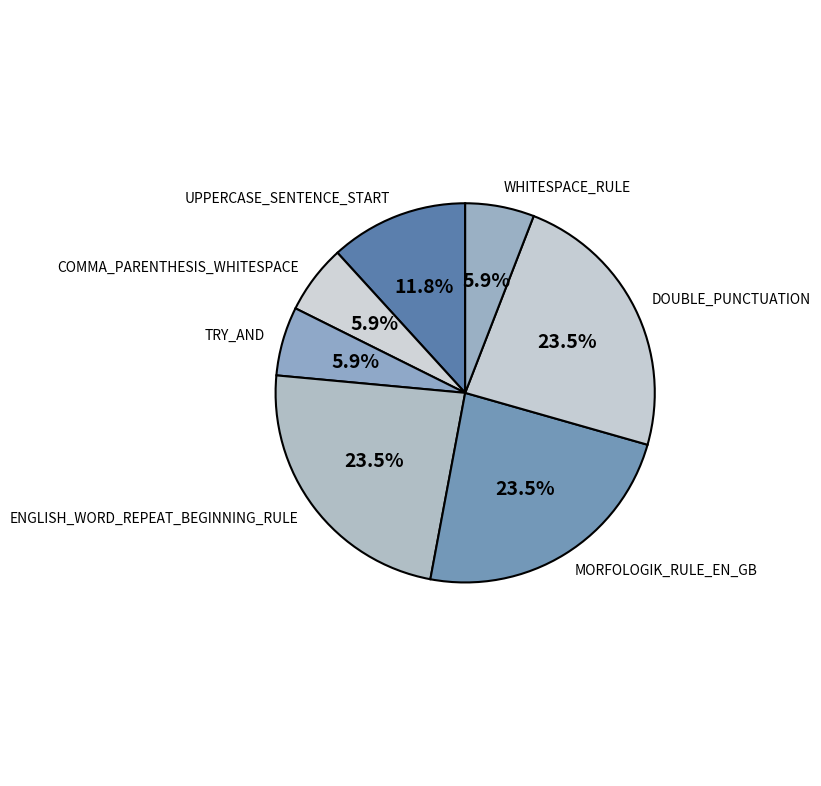

Which has a higher value, DOUBLE_PUNCTUATION or WHITESPACE_RULE?

DOUBLE_PUNCTUATION